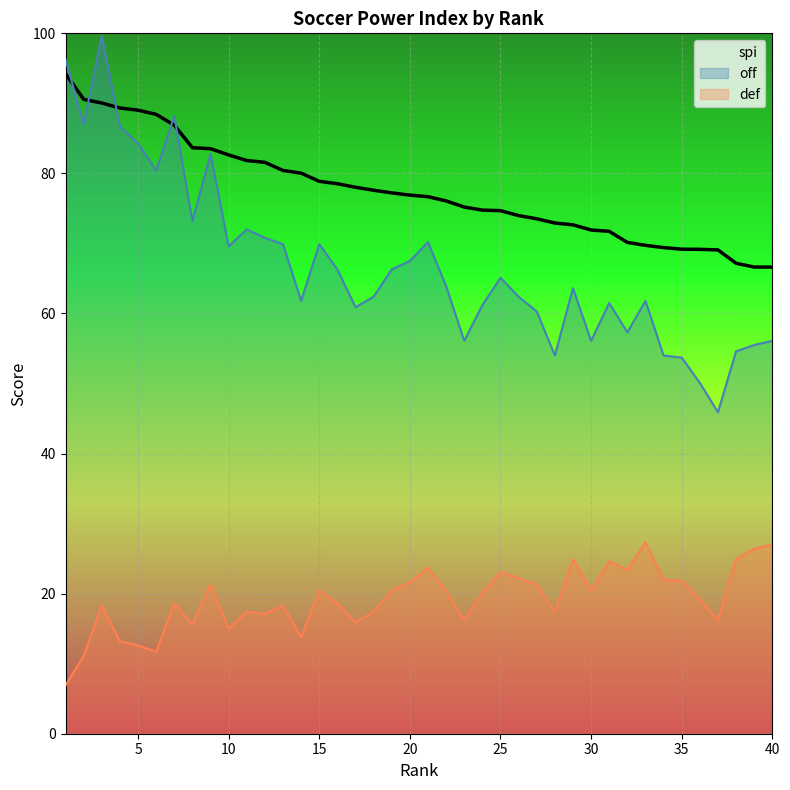

What is the smallest value displayed?

6.9